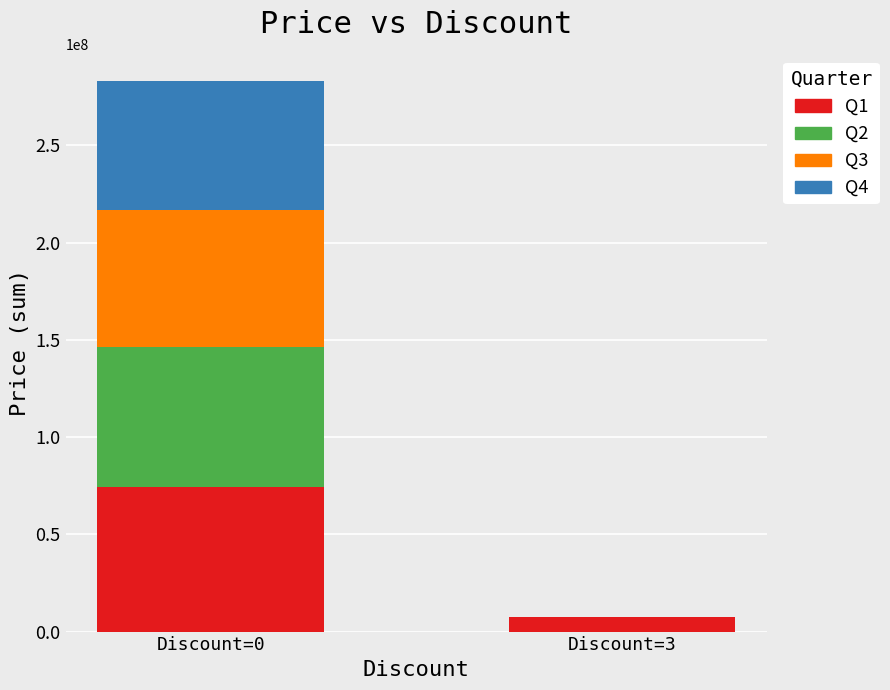

How many Q1 values are between 7399000 and 74503000?

2